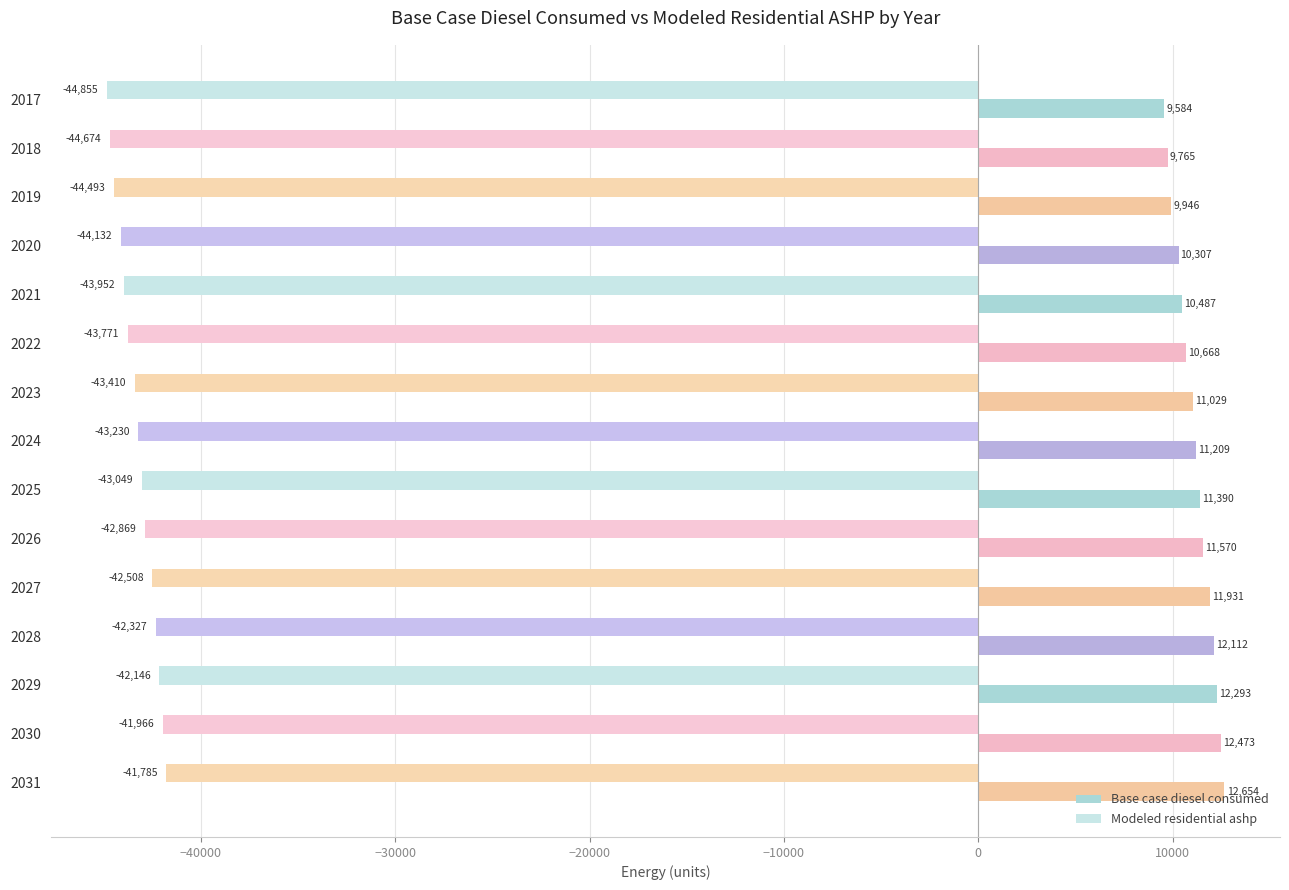

List the series in order of their overall mean, lowest first.

Modeled residential ashp, Base case diesel consumed